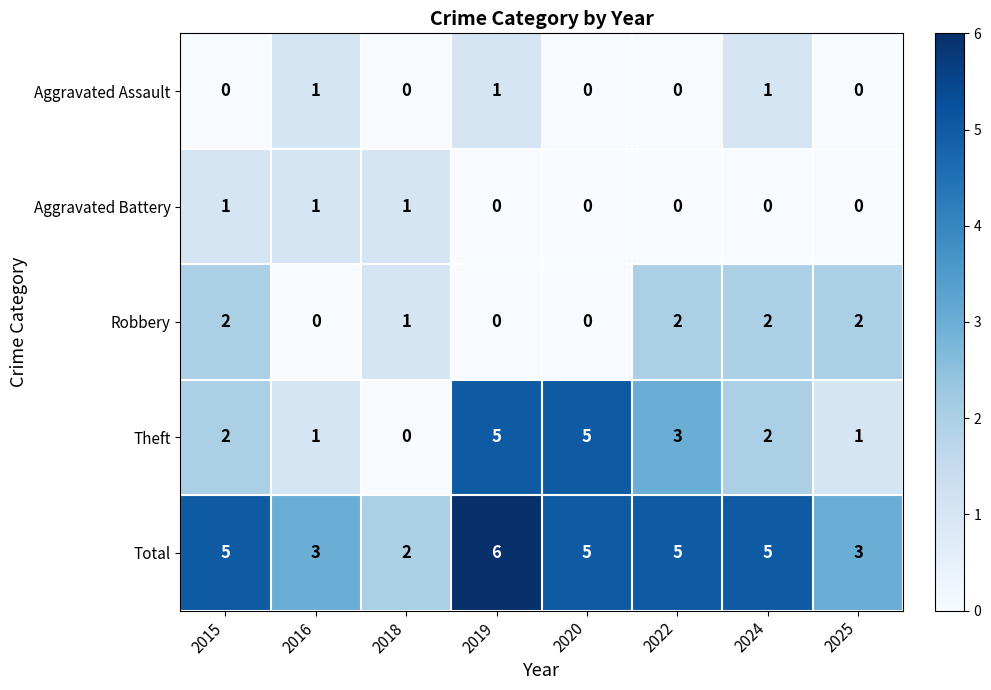

Count the Robbery values in the range 0 to 2.

8